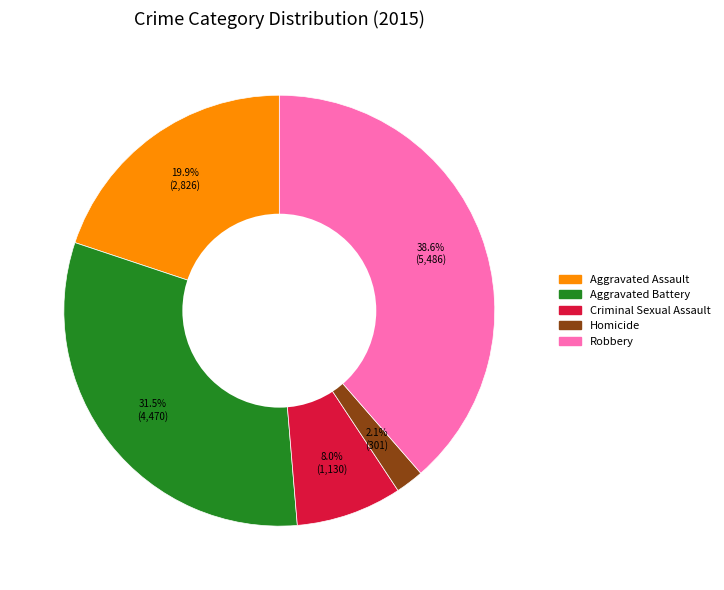

Rank the categories by value from highest to lowest.

Robbery, Aggravated Battery, Aggravated Assault, Criminal Sexual Assault, Homicide